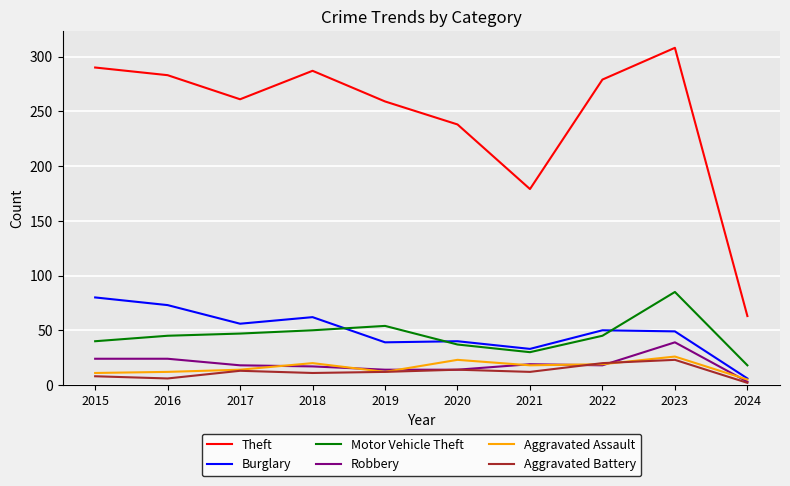

What is the difference between the highest and lowest values at 2018?

276